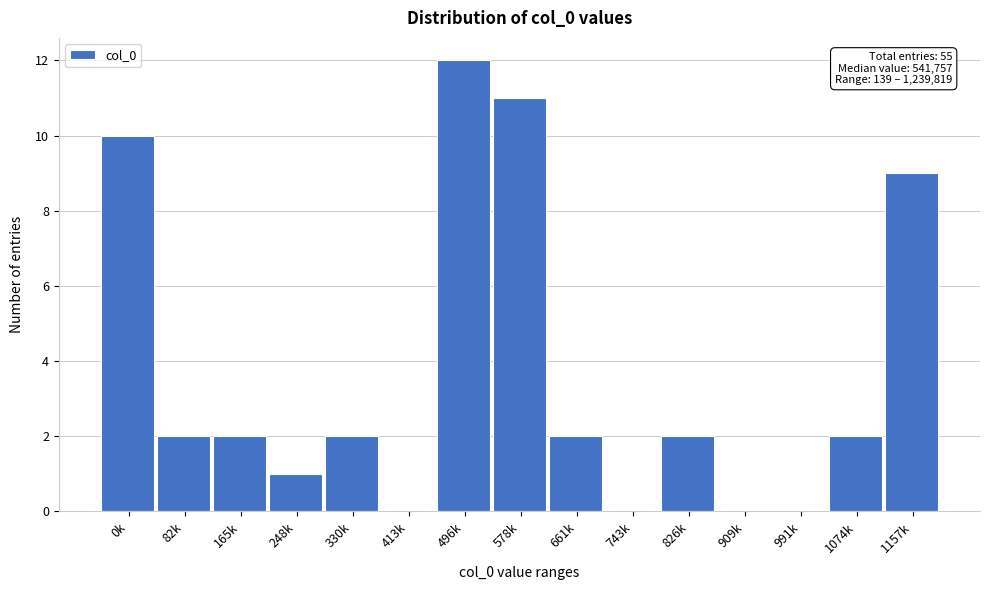

Reading left to right, extract all data points from this chart.

0k=10	82k=2	165k=2	248k=1	330k=2	413k=0	496k=12	578k=11	661k=2	743k=0	826k=2	909k=0	991k=0	1074k=2	1157k=9